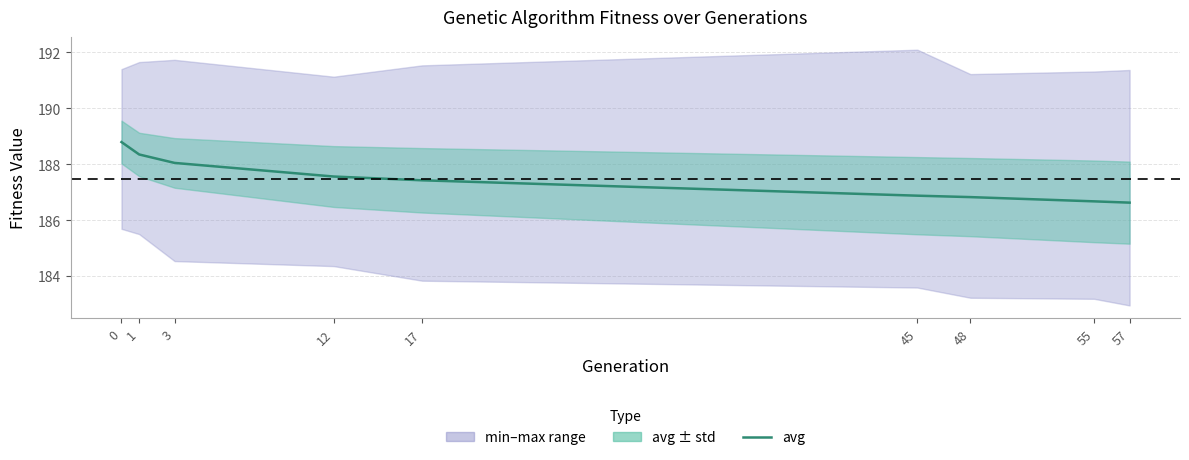

Where is the data nearest to the value 187?

45